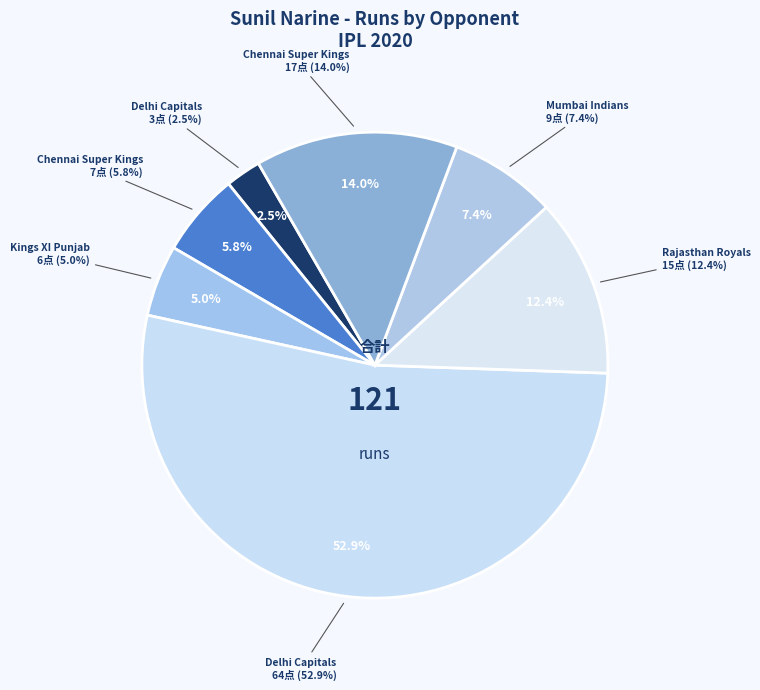

What percentage is the Chennai Super Kings (Oct 29) slice, to the nearest percent?

6%